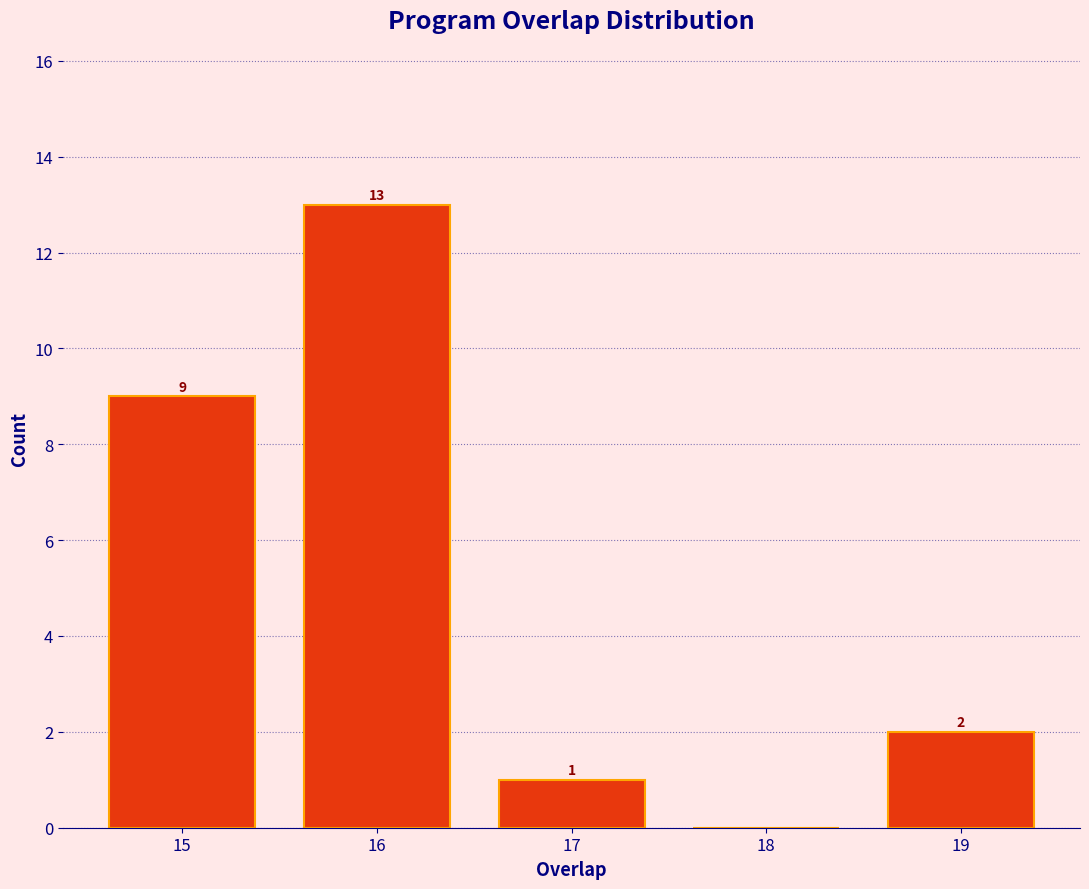

Over which range of the x-axis is the bar tallest?

15.5 to 16.5